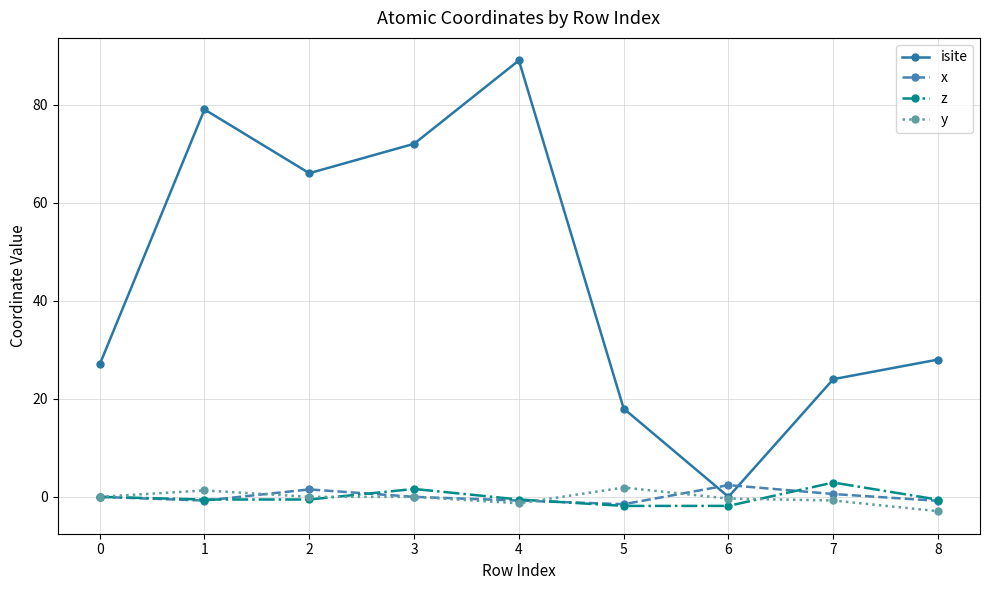

Which series has the largest range (max minus min)?

isite